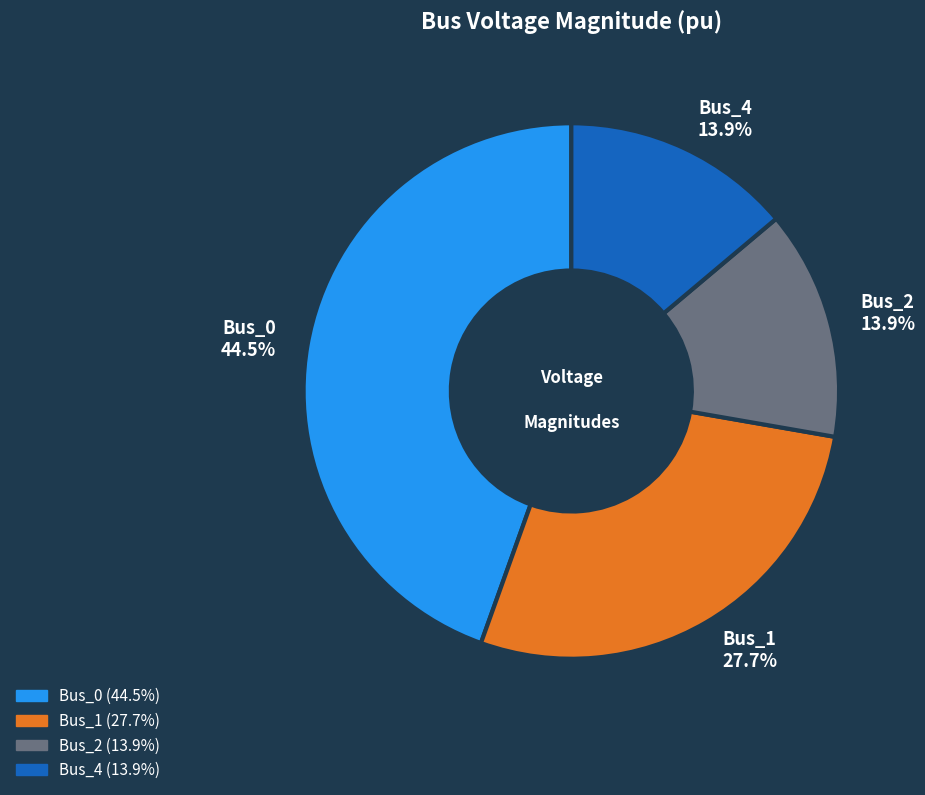

Do Bus_2 and Bus_1 together represent more than half of the pie?

No